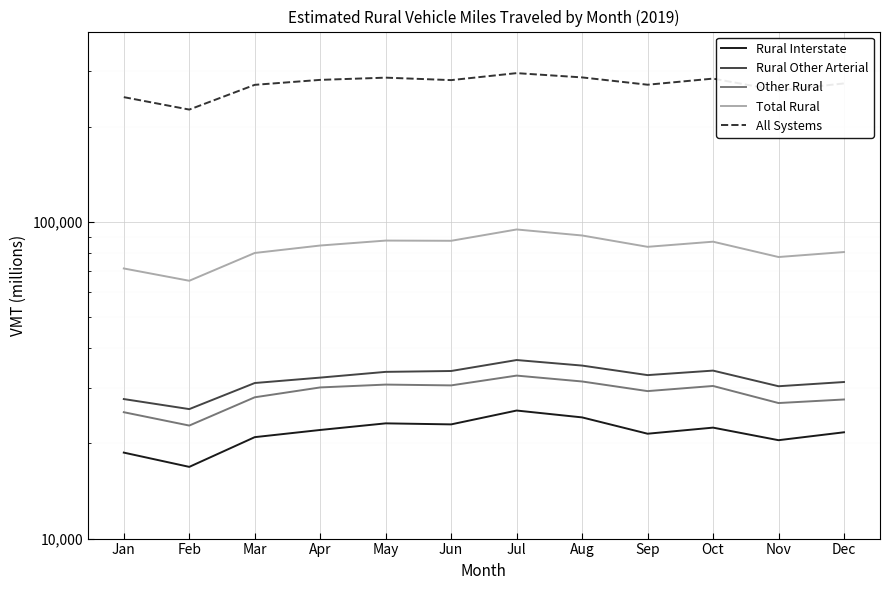

At which category does Rural Interstate reach its first local valley?

Feb